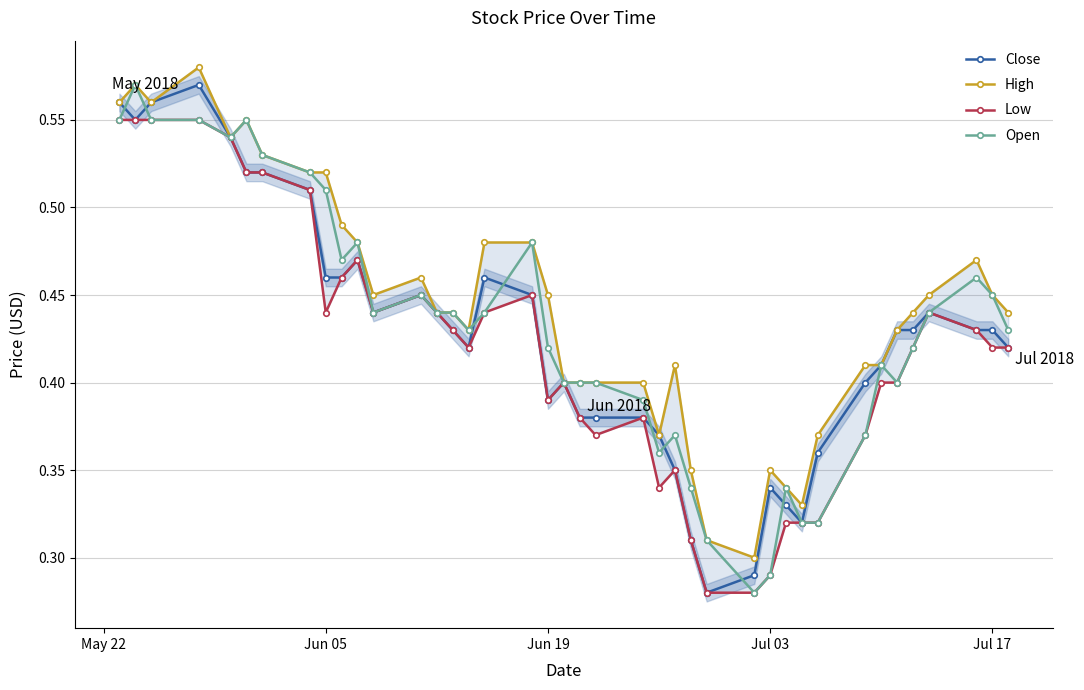

True or false: Open has a value of 0.9 at Jun 05.

False